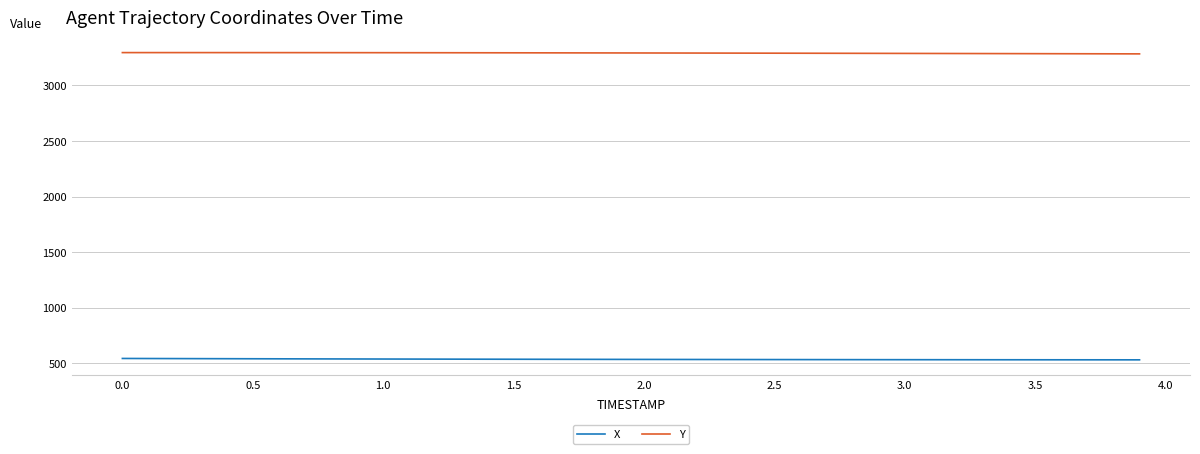

Rank the series by their maximum value, from lowest to highest.

X, Y